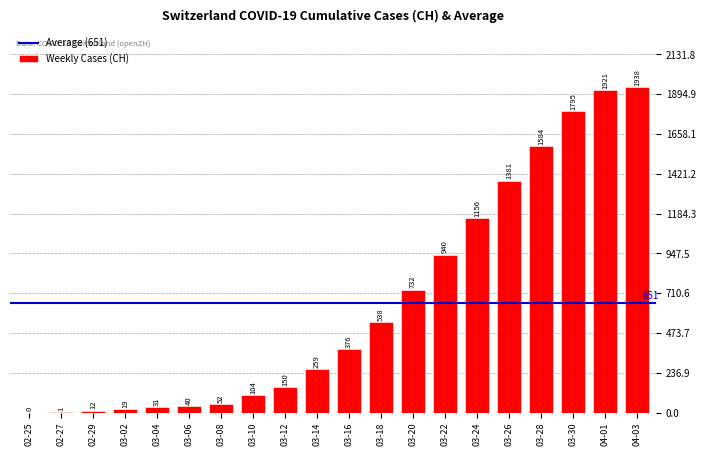

What is the maximum value shown in the chart?

1938